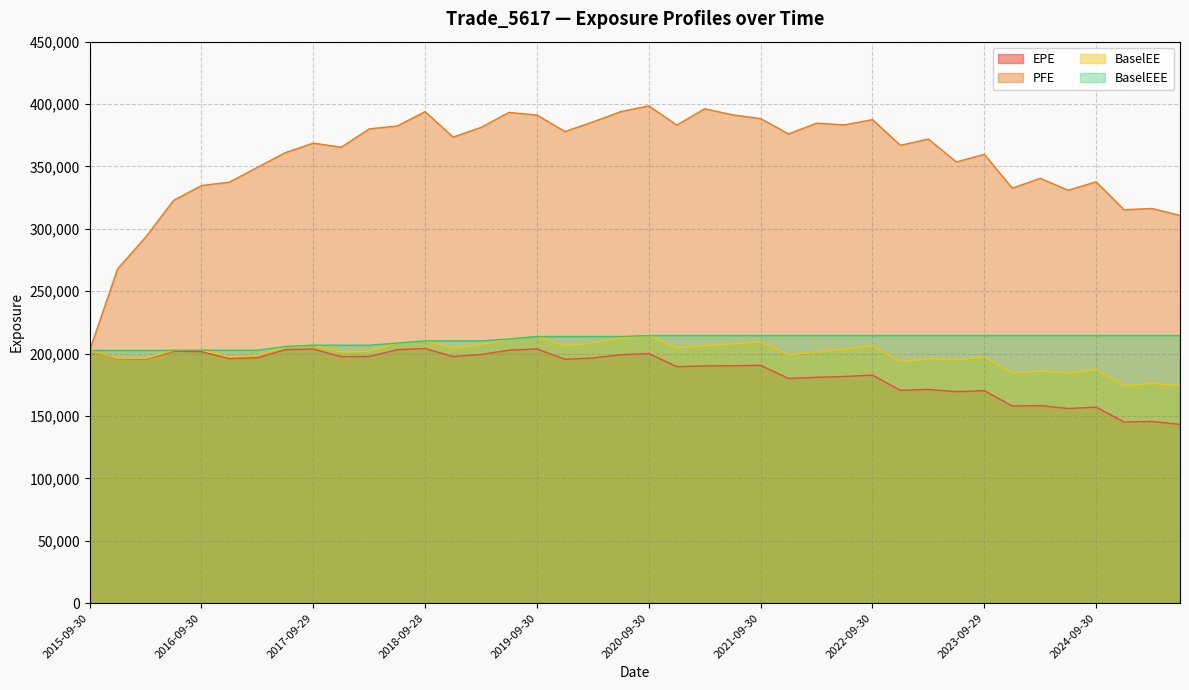

At 2021-12-30, list the series in order from largest to smallest.

PFE, BaselEEE, BaselEE, EPE